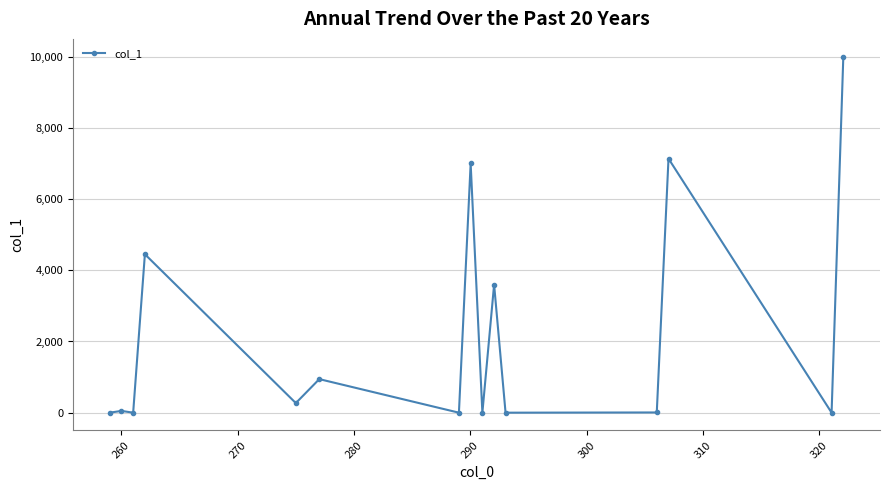

What is the difference between the second highest and minimum values?

7137.3